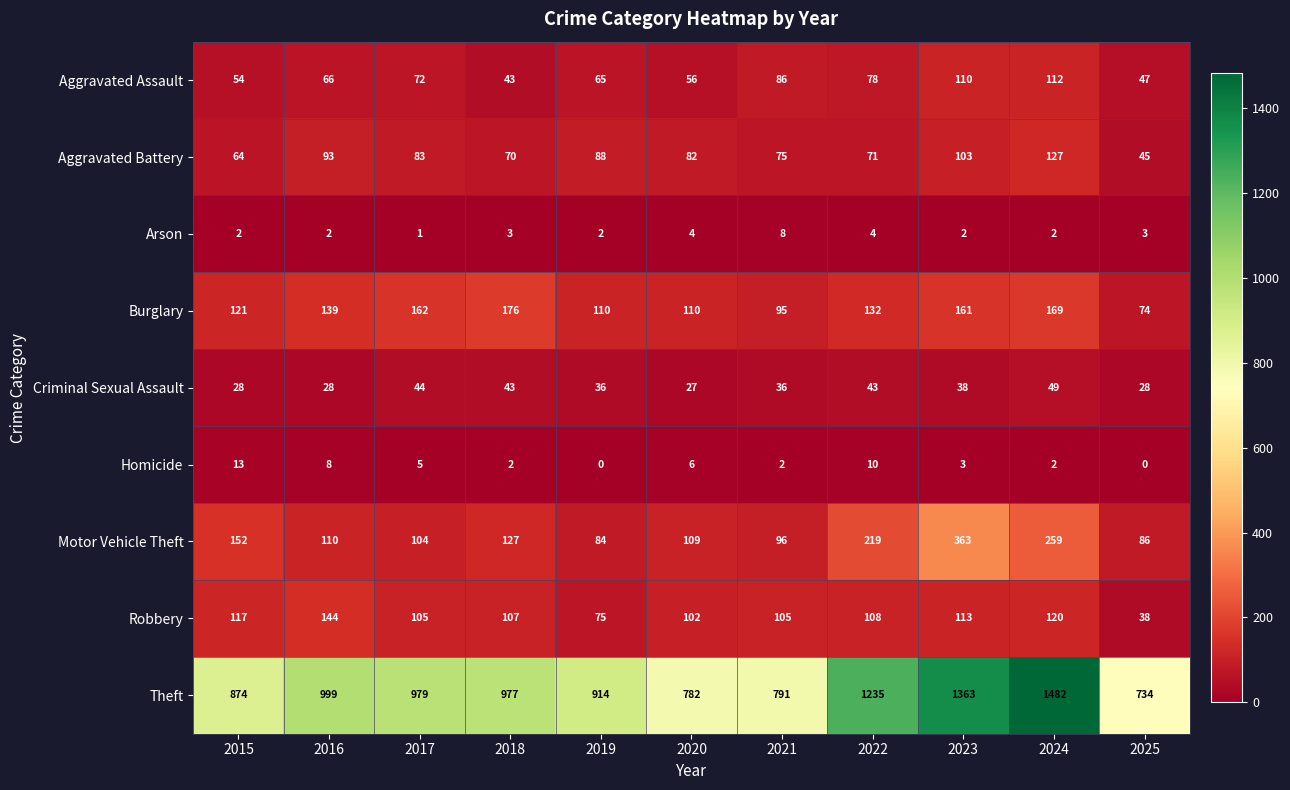

What is the average value of the Theft series?

1012